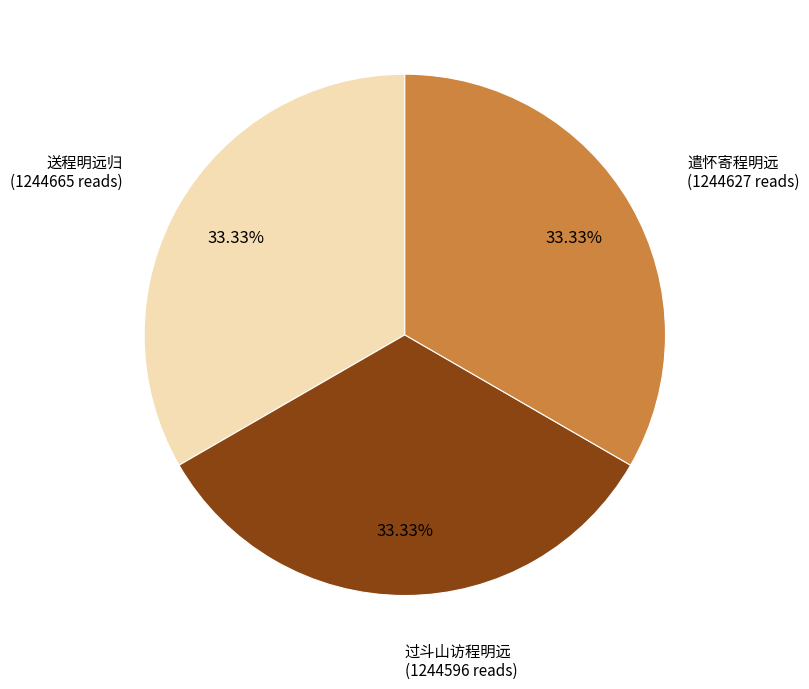

How many segments does this pie chart have?

3